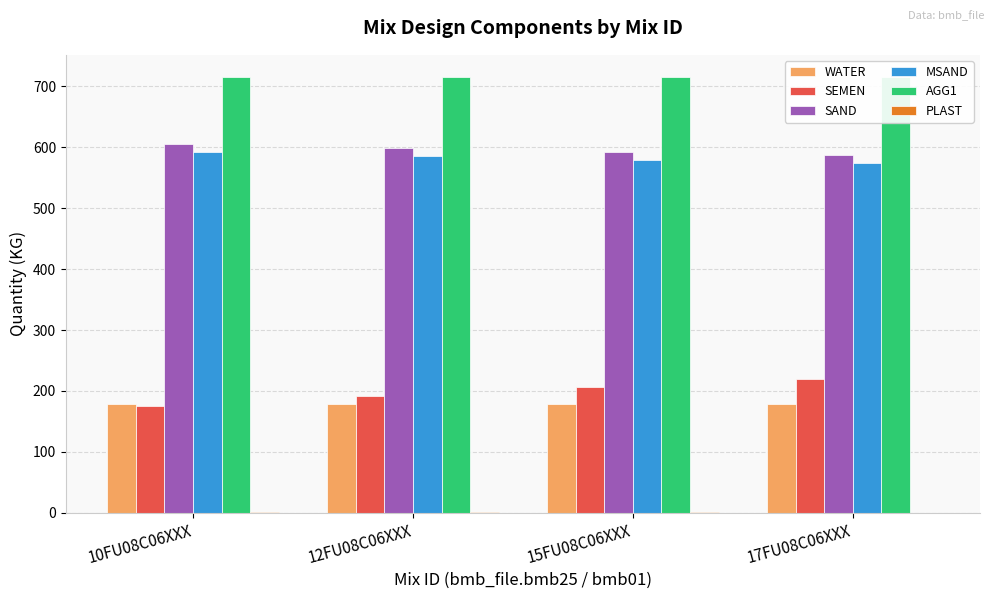

How many positive values does the PLAST series have?

3